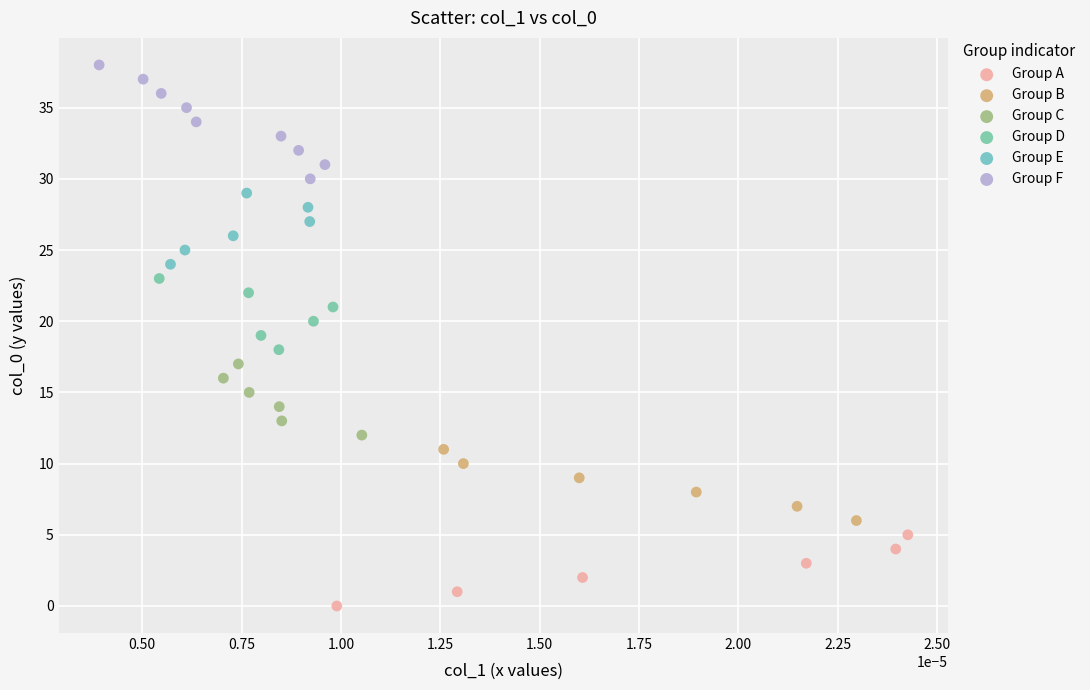

Which series contains the highest Y value?

Group F